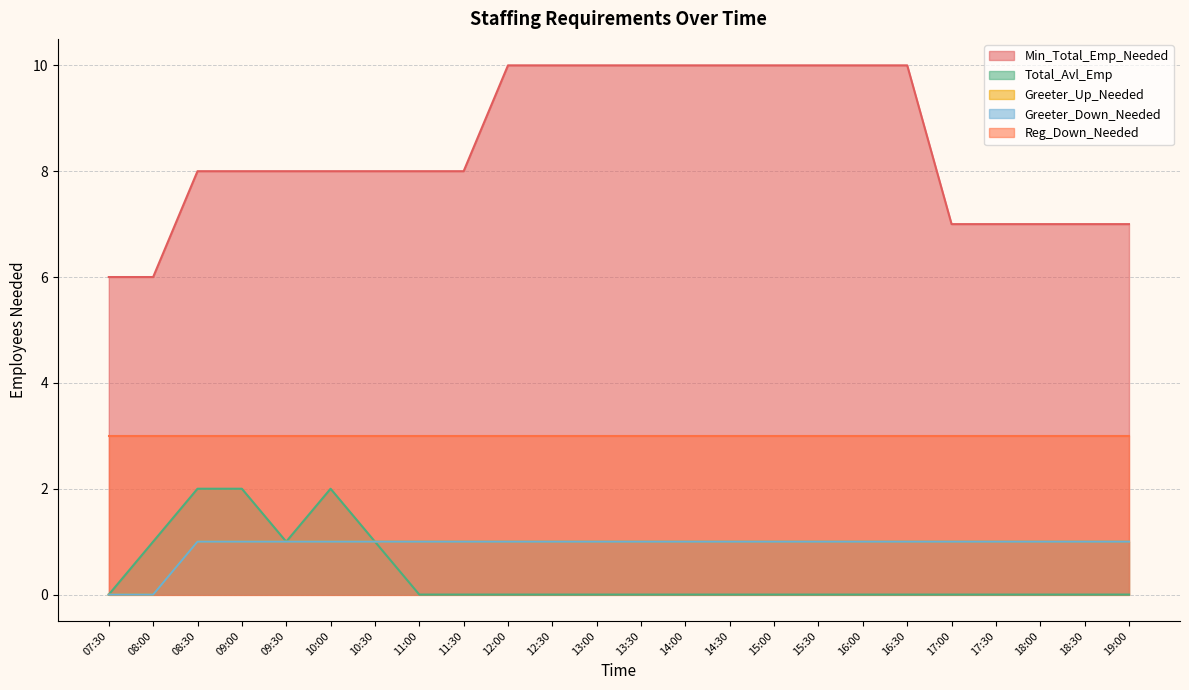

How many Min_Total_Emp_Needed values are between 7 and 10?

22